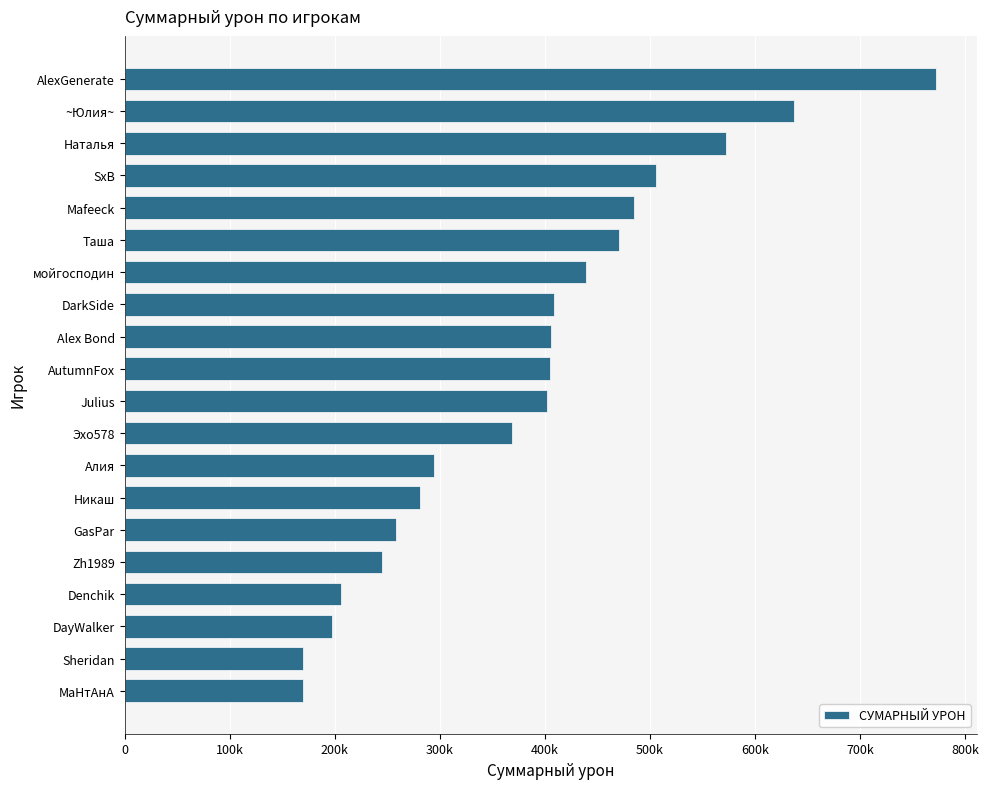

Are the bars horizontal?

Yes